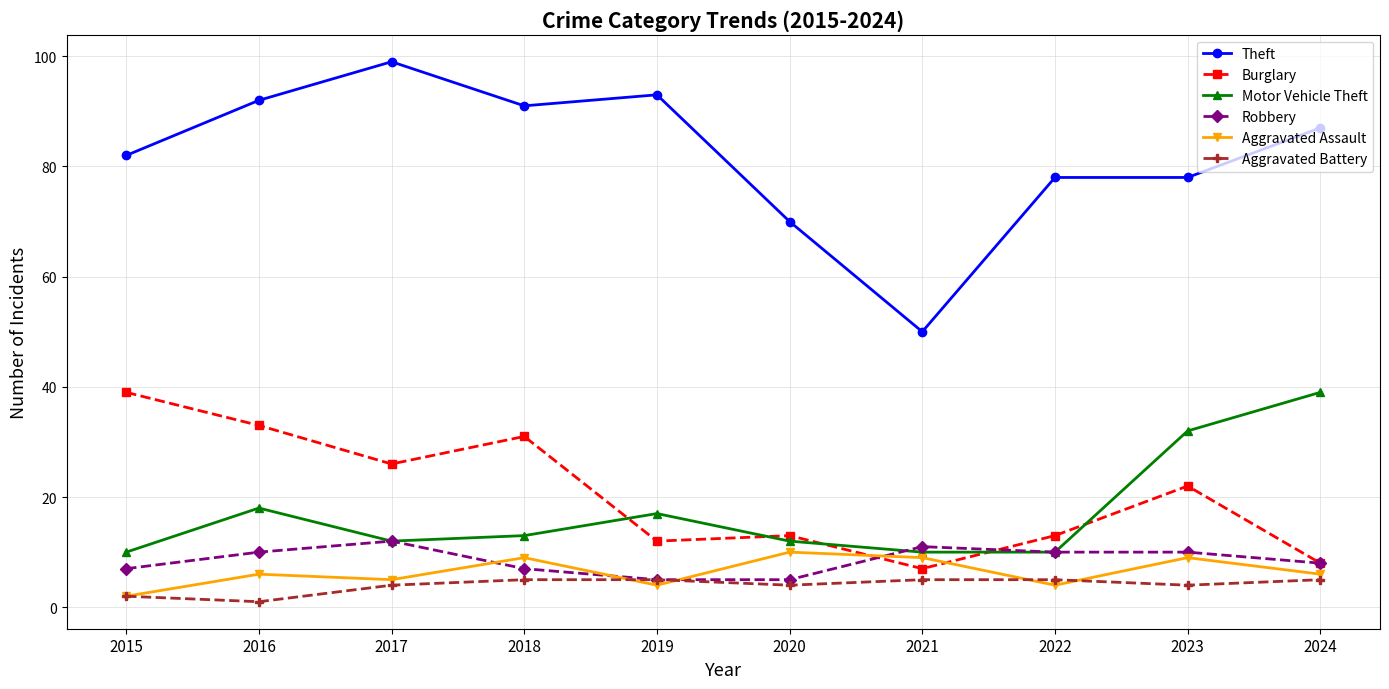

Is the value of Burglary at 2019 greater than the value of Aggravated Assault at 2021?

Yes